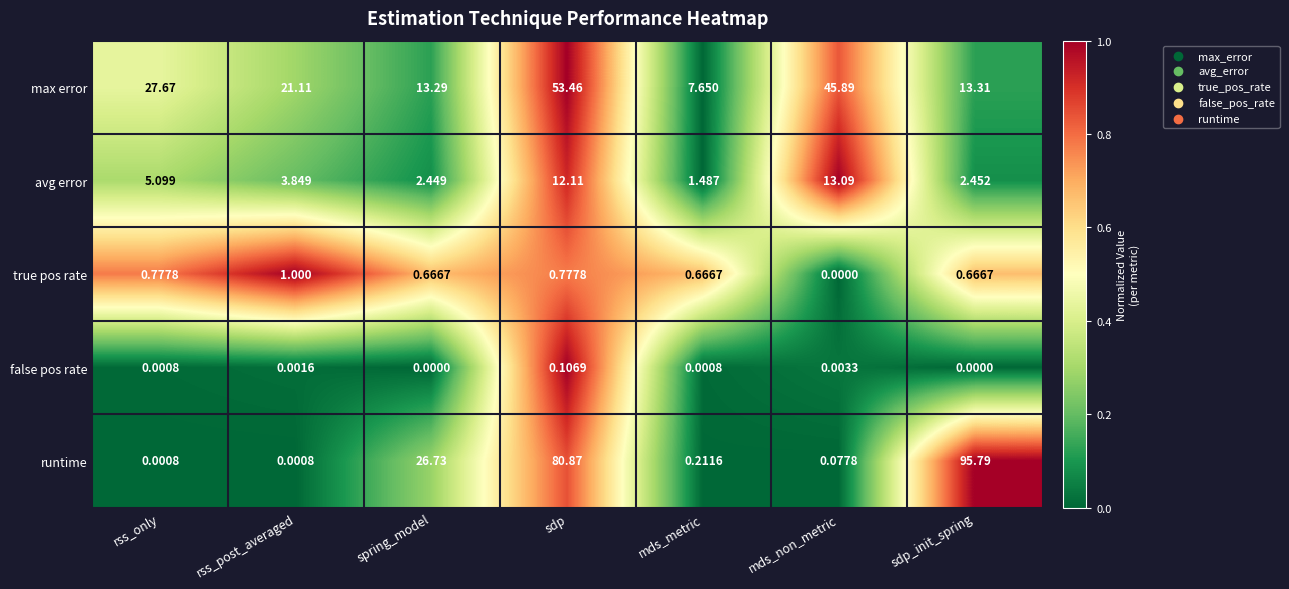

How many series are shown in this chart?

5